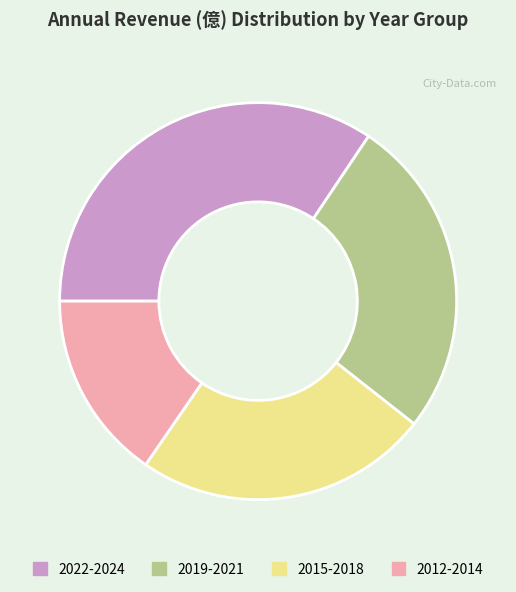

The 2015-2018 slice represents 11% of the pie. True or false?

False